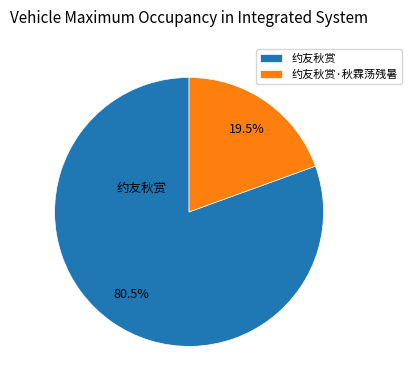

Count the number of slices in the pie.

2